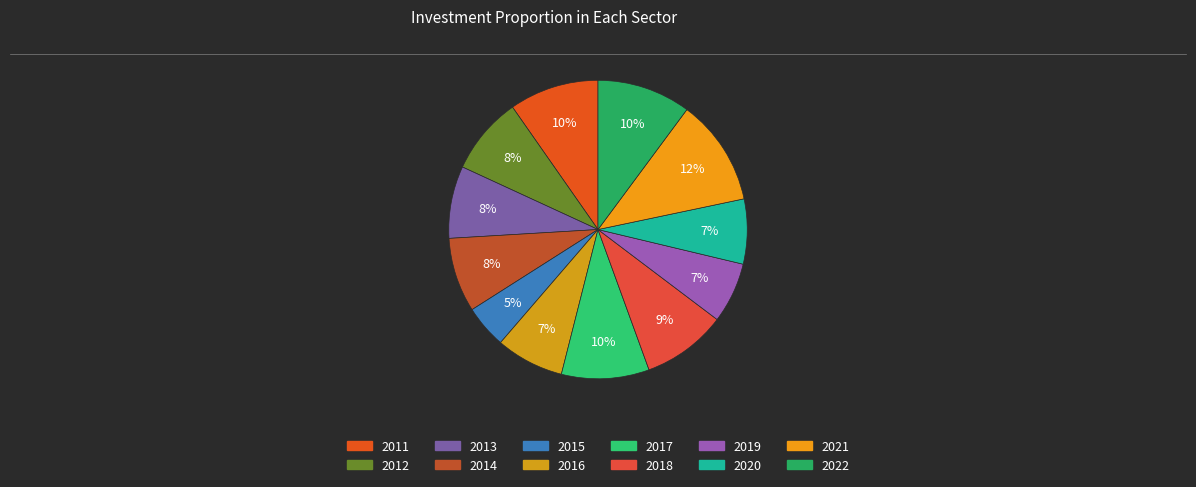

To the nearest percent, what portion does 2019 represent?

7%